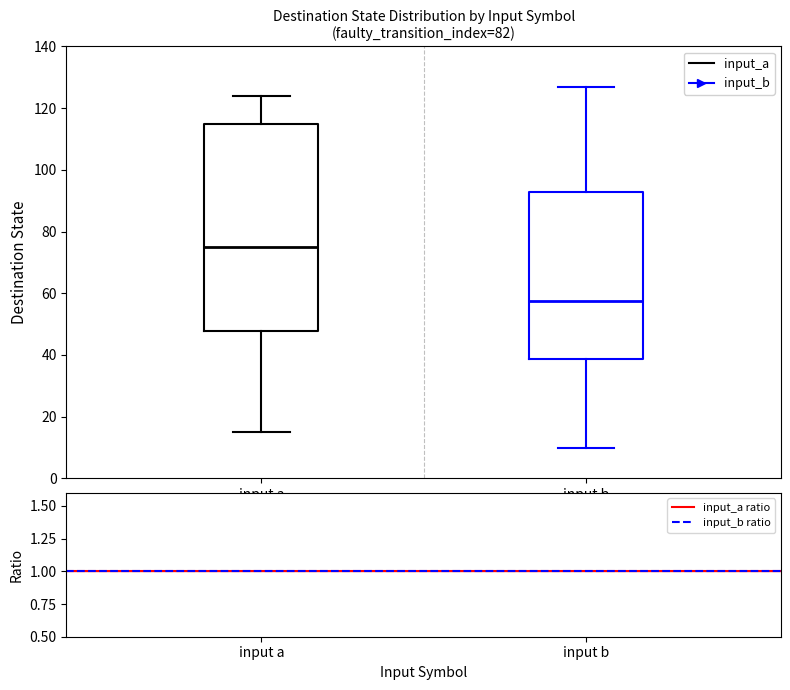

Which box has the lowest median line?

input b